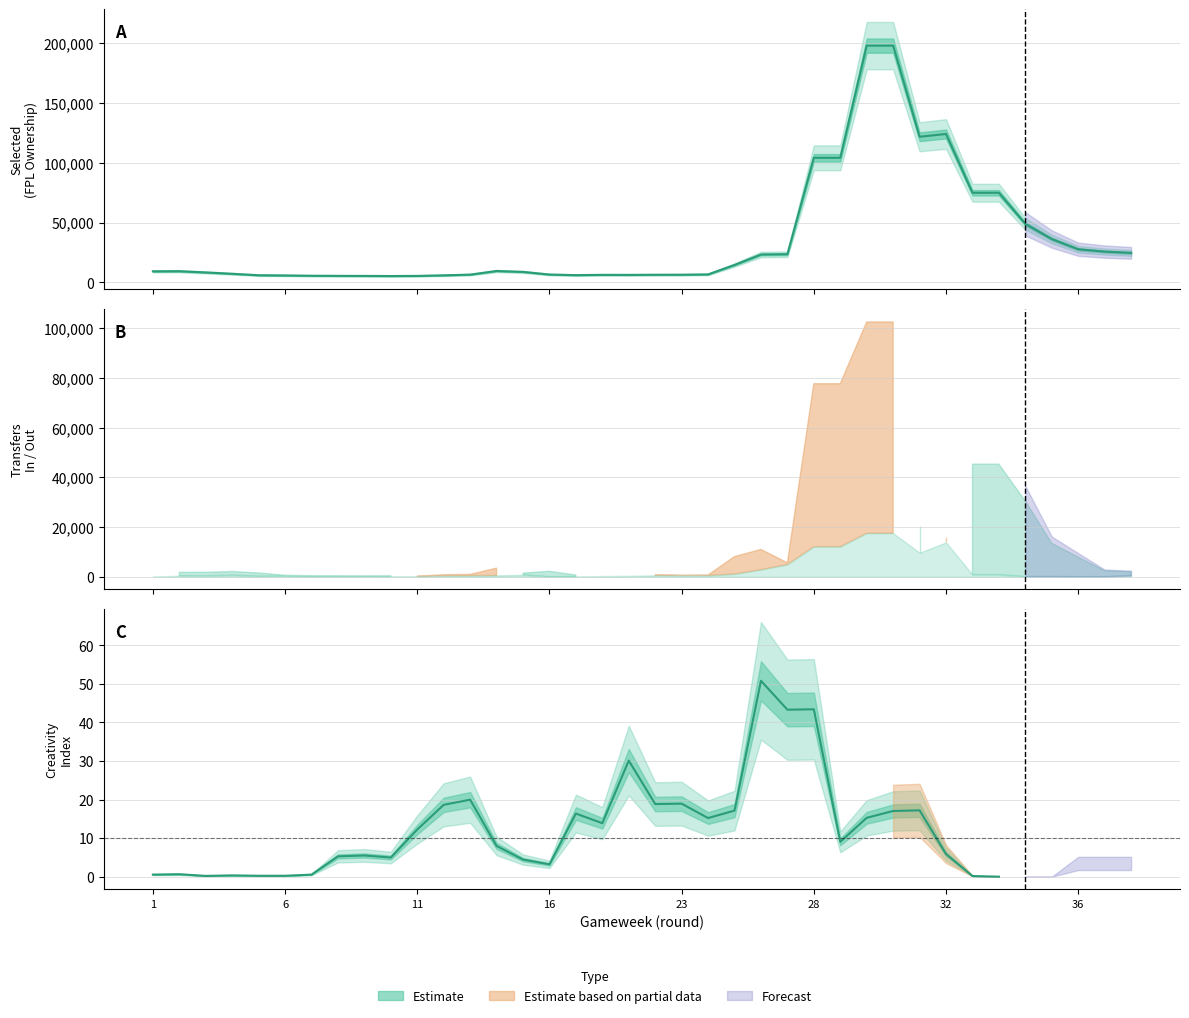

What is the value of the transfers_out point at the 31st from the left?

13800.0